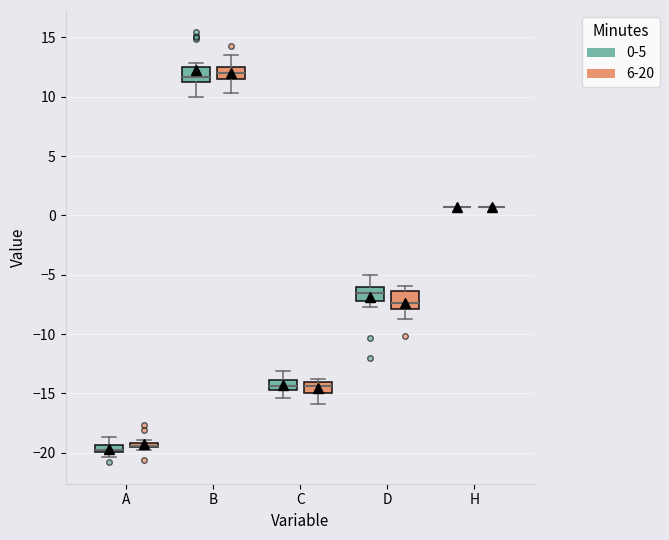

Where does the lower whisker of the box for C (6-20) end on the y-axis? The values are not printed on the chart, so give them approximately, as read against the axis.

-16.0